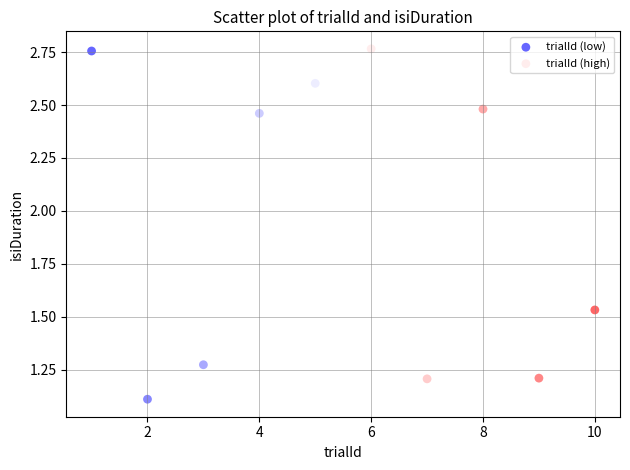

Which series has the widest spread of Y values?

trialId (low)